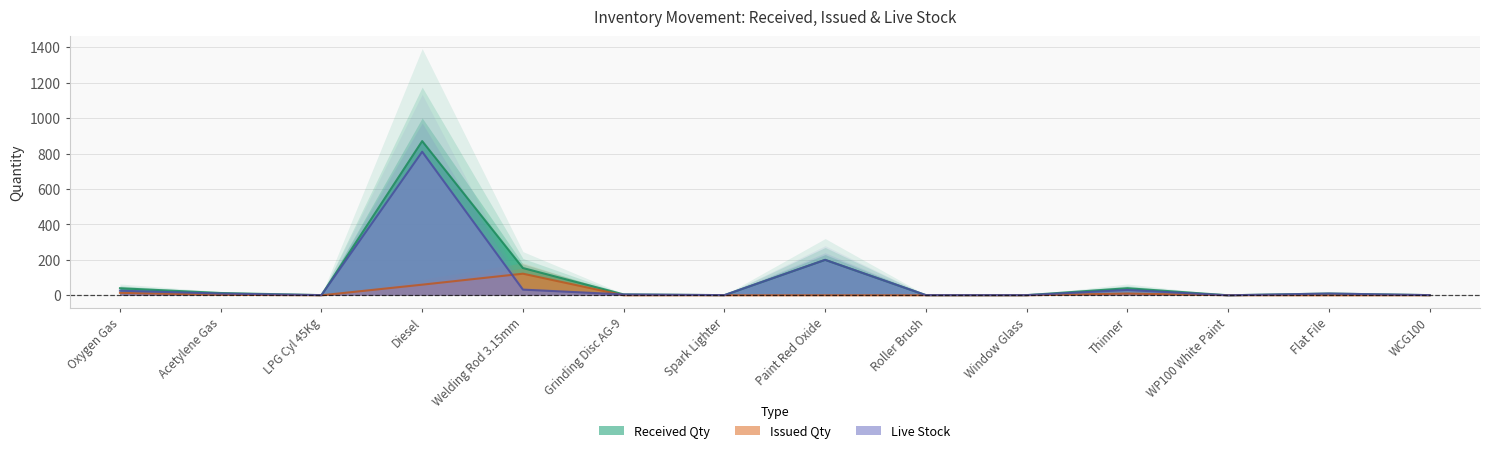

True or false: Received Qty and Live Stock intersect in this chart.

False